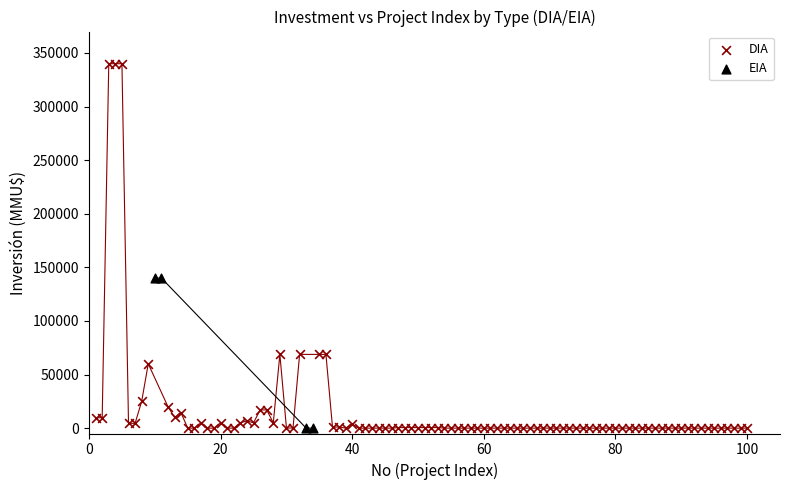

Which series reaches the maximum Y coordinate?

DIA